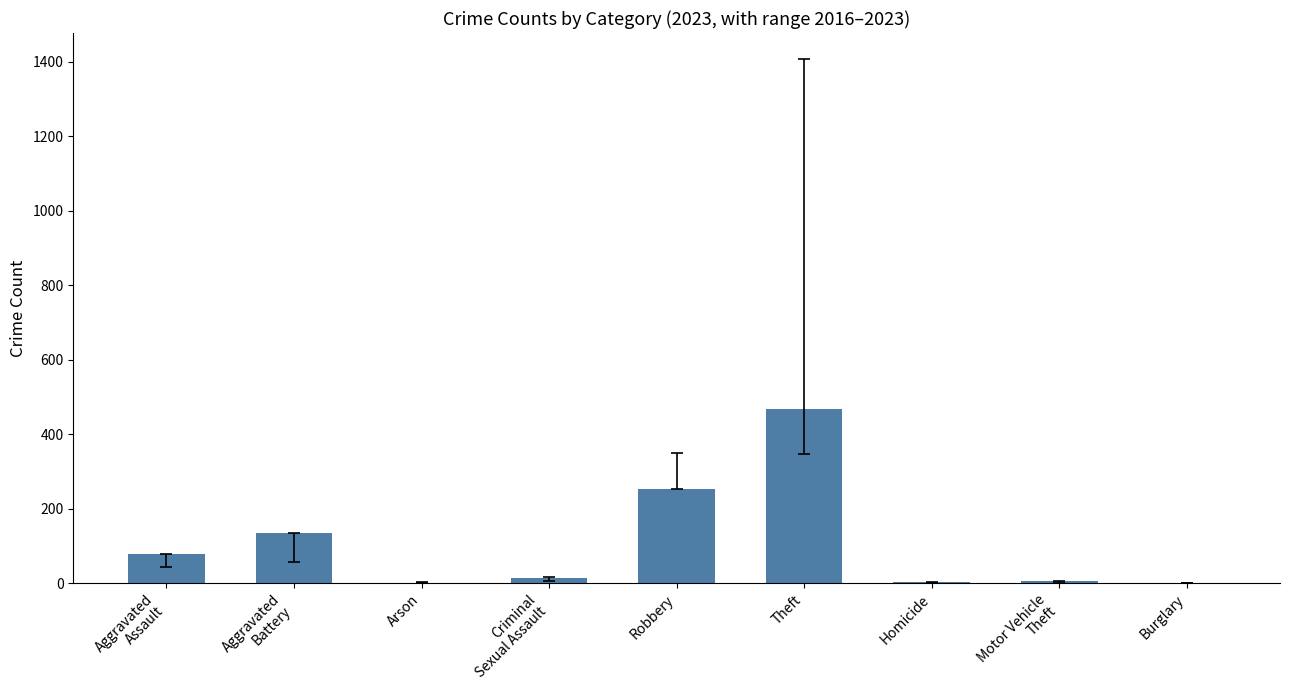

At which label is the value closest to 234?

Robbery